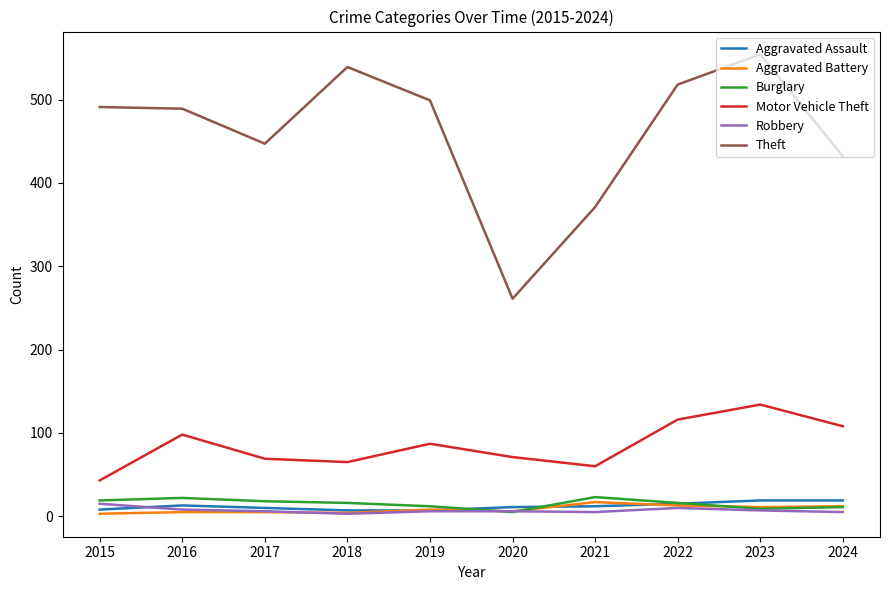

True or false: Aggravated Assault and Motor Vehicle Theft intersect in this chart.

False